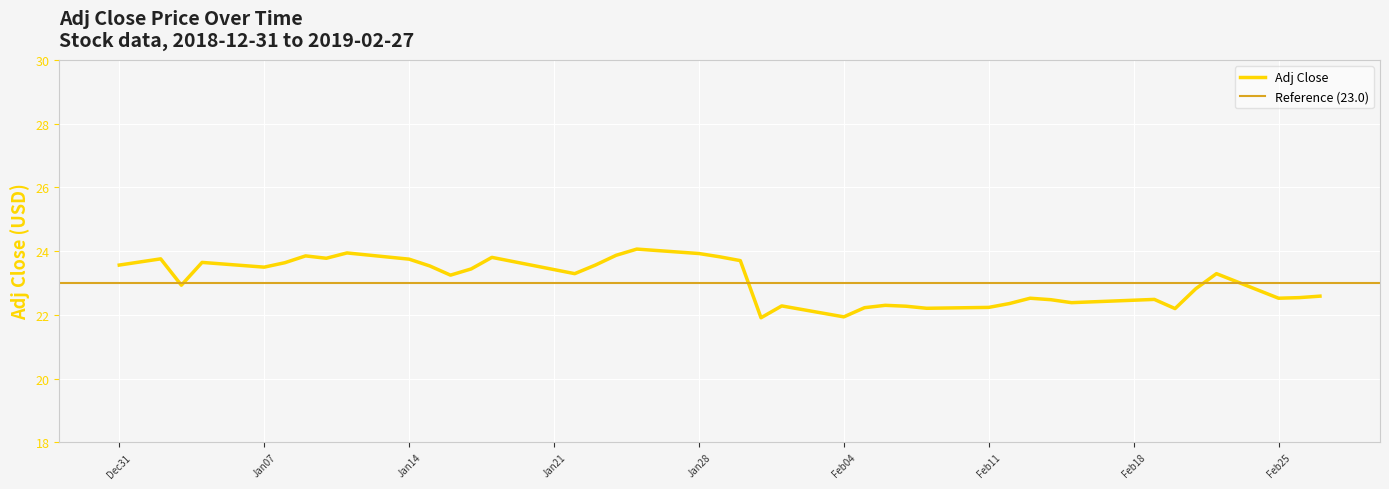

Reading right to left, extract all data points from this chart.

22.6	22.5	22.5	23.3	22.8	22.2	22.5	22.4	22.5	22.5	22.4	22.2	22.2	22.3	22.3	22.2	21.9	22.3	21.9	23.7	23.8	23.9	24.1	23.9	23.6	23.3	23.8	23.4	23.2	23.5	23.7	23.9	23.8	23.8	23.6	23.5	23.6	22.9	23.8	23.6